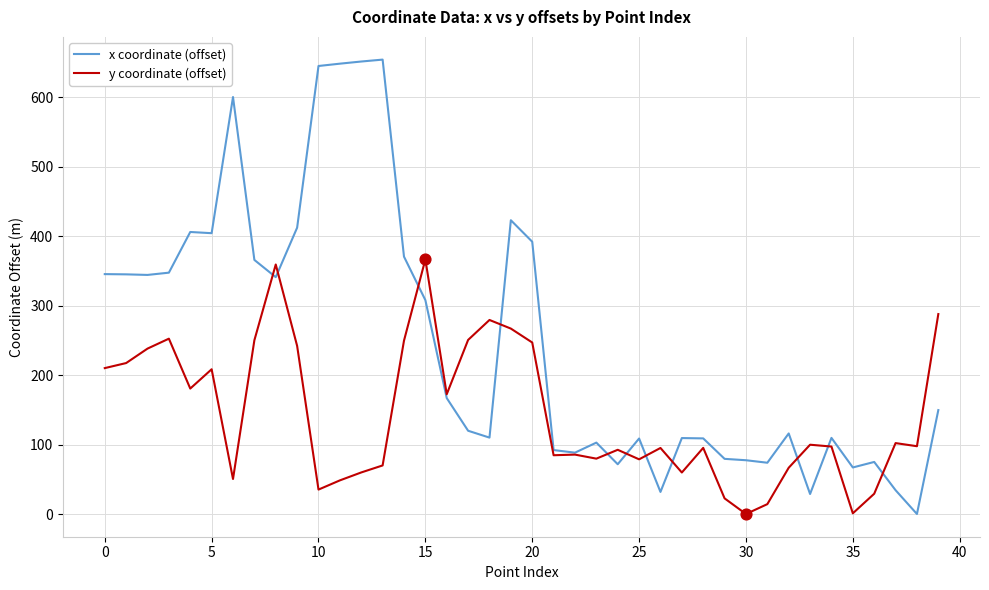

Which series has the largest range (max minus min)?

x coordinate (offset)